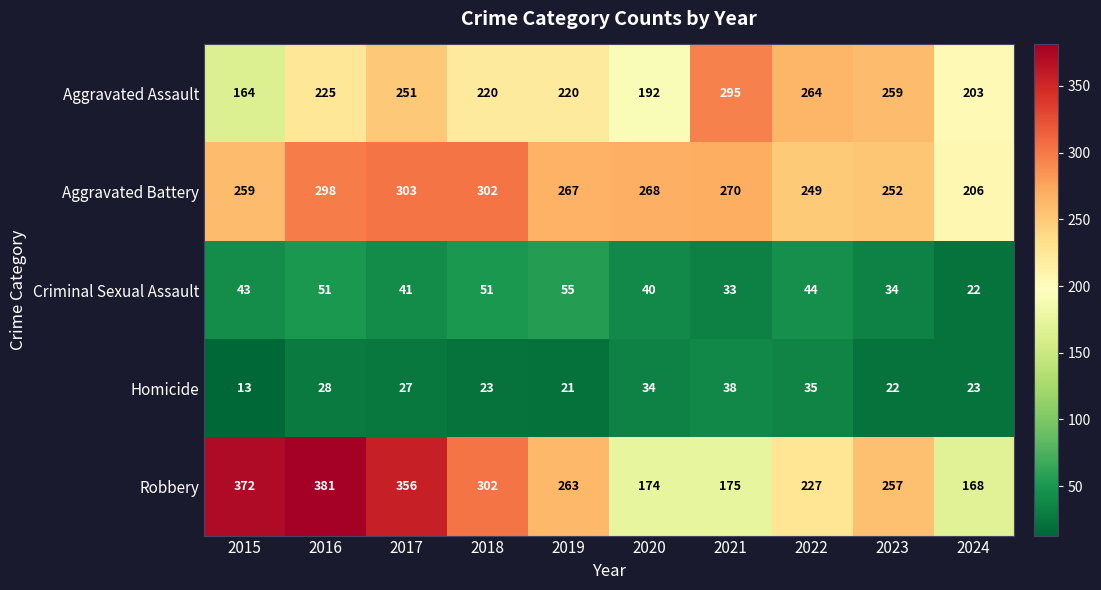

Which series has the largest total across all categories?

Robbery